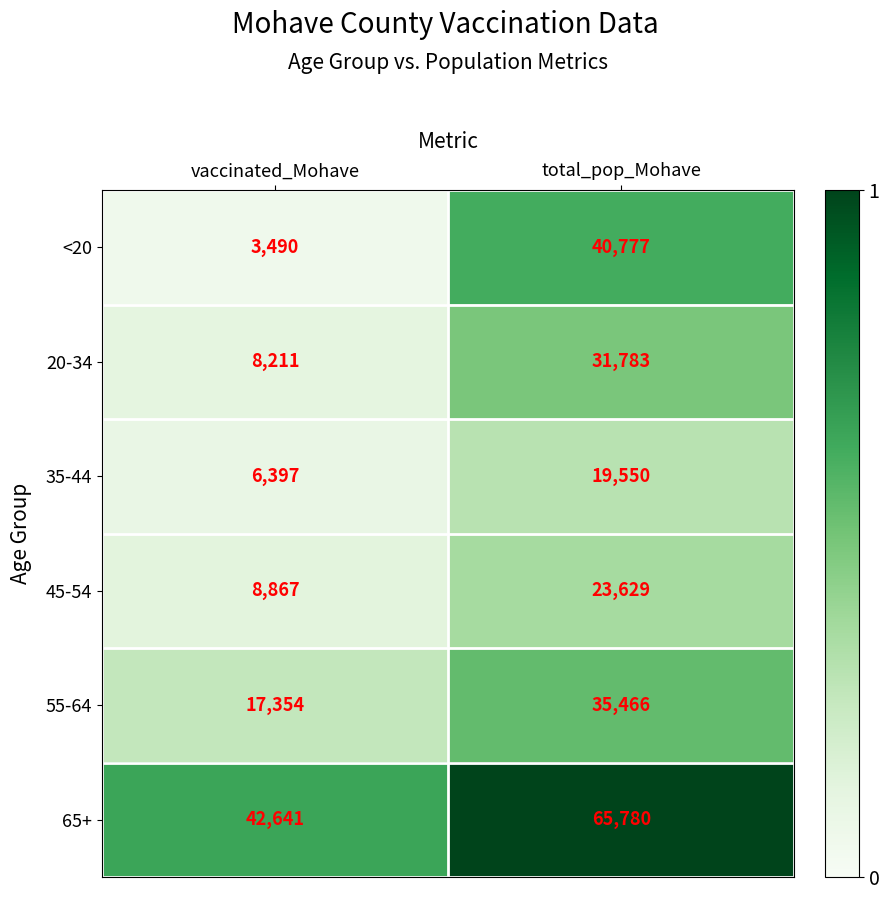

The value of 20-34 at total_pop_Mohave is 14471. True or false?

False